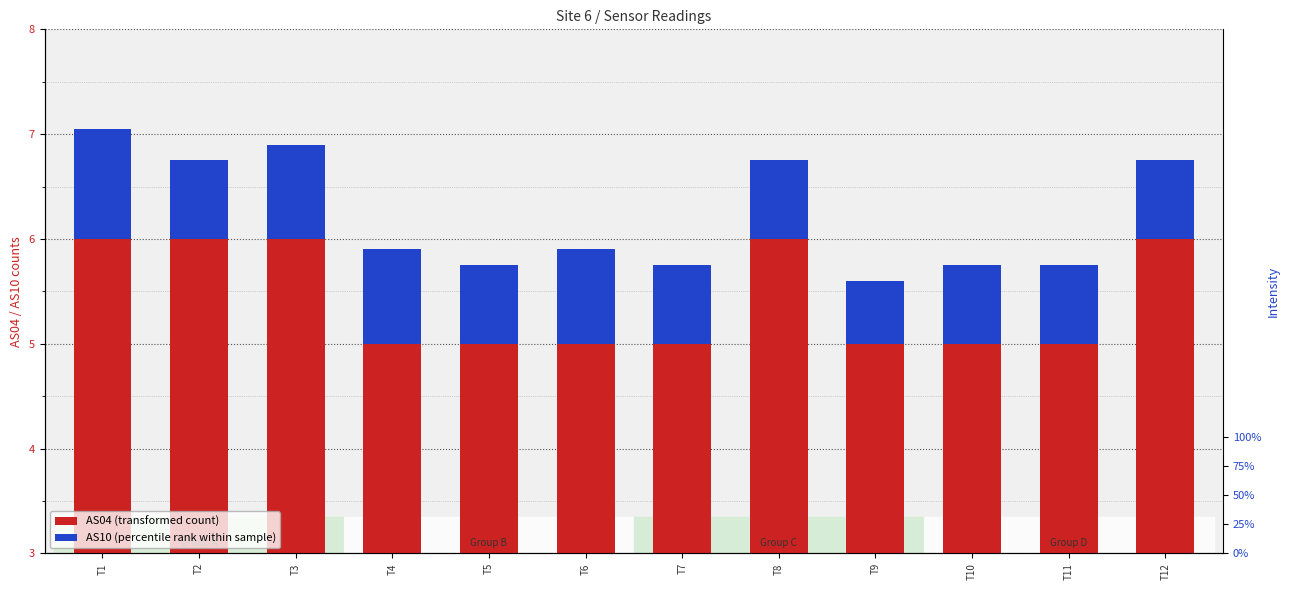

The AS10 (percentile rank within sample) series shows 1.0 at T8. True or false?

False